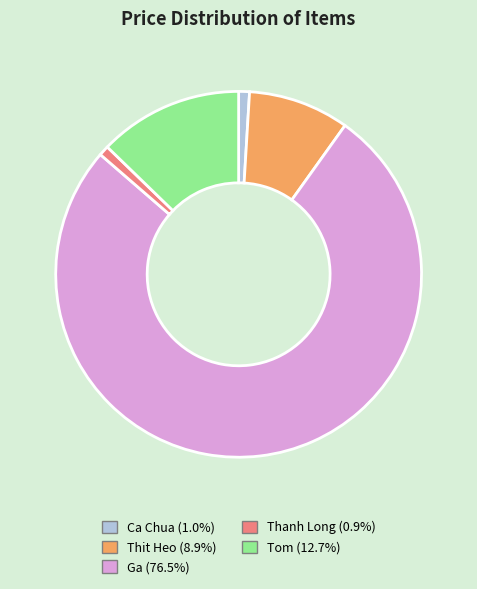

Does any single category account for the majority?

Yes